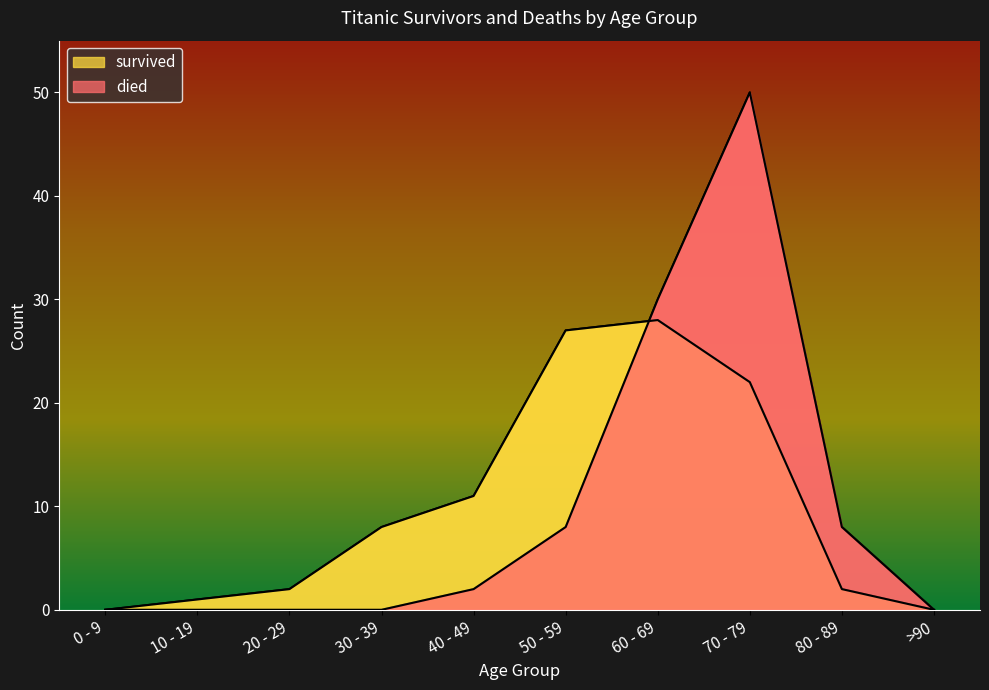

How many lines are shown in the chart?

2